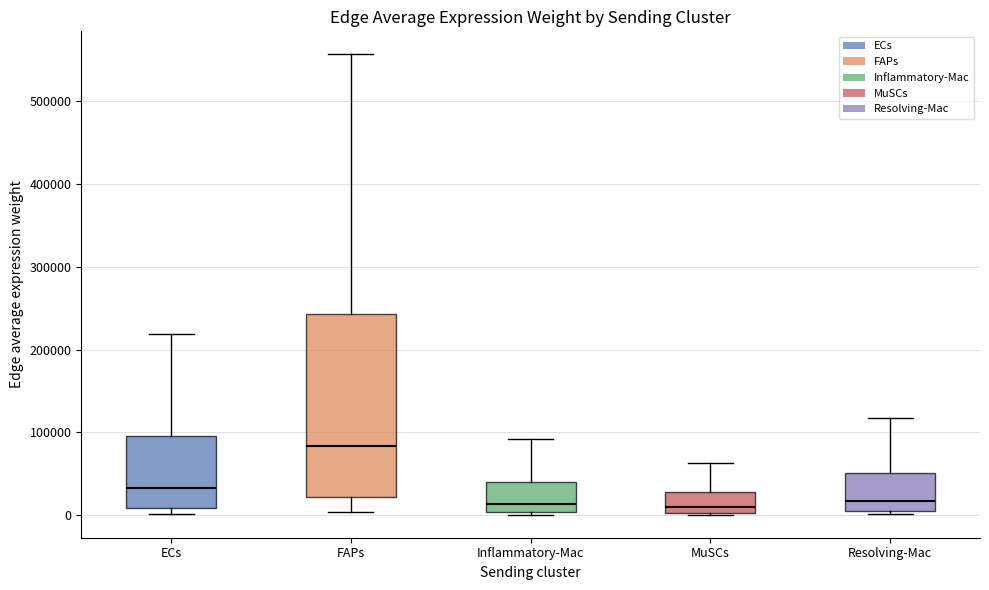

Which box is the tallest, from its lower edge to its upper edge?

FAPs